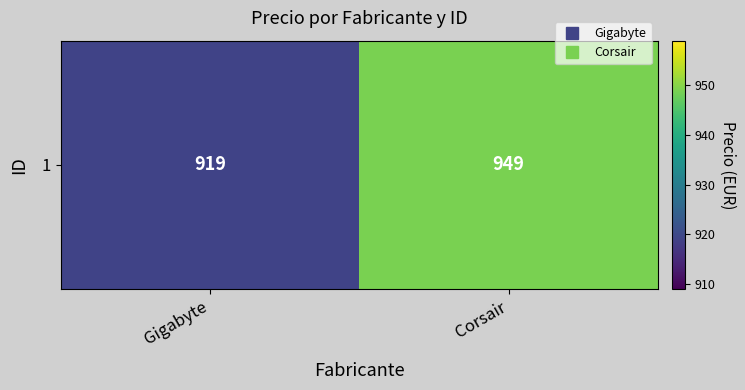

Reading right to left, extract all data points from this chart.

Corsair=949	Gigabyte=919